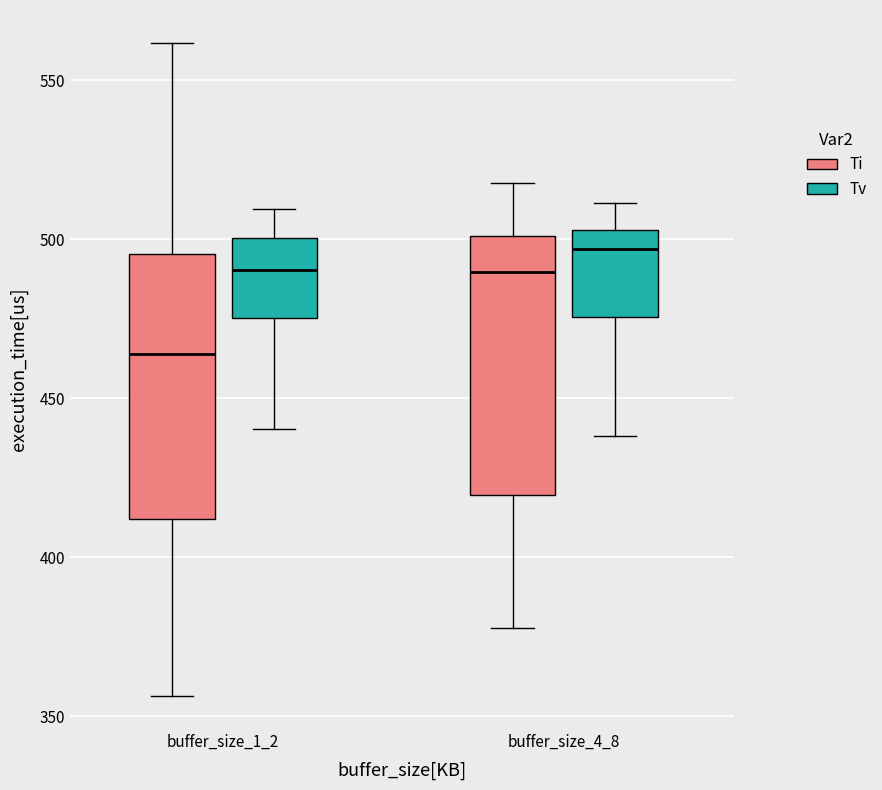

Reading left to right, read every box against the y-axis: the position of its median line, the range the box covers, and the ends of its whiskers. The values are not printed on the chart, so give them approximately, as read against the axis.

buffer_size_1_2 (Ti): median 465, box 410 to 495, whiskers 355 to 560
buffer_size_1_2 (Tv): median 490, box 475 to 500, whiskers 440 to 510
buffer_size_4_8 (Ti): median 490, box 420 to 500, whiskers 380 to 520
buffer_size_4_8 (Tv): median 495, box 475 to 505, whiskers 440 to 510